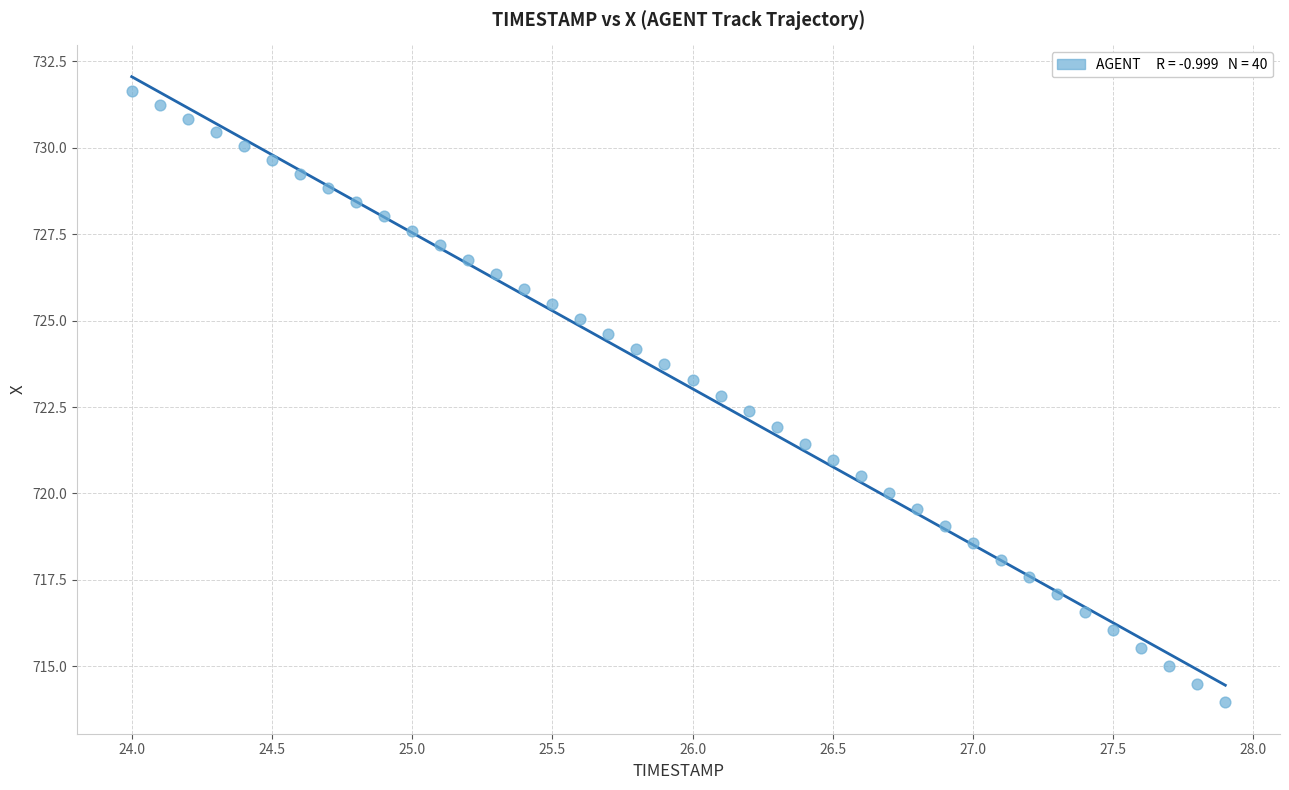

What is the range of X values (max minus min)?

3.9